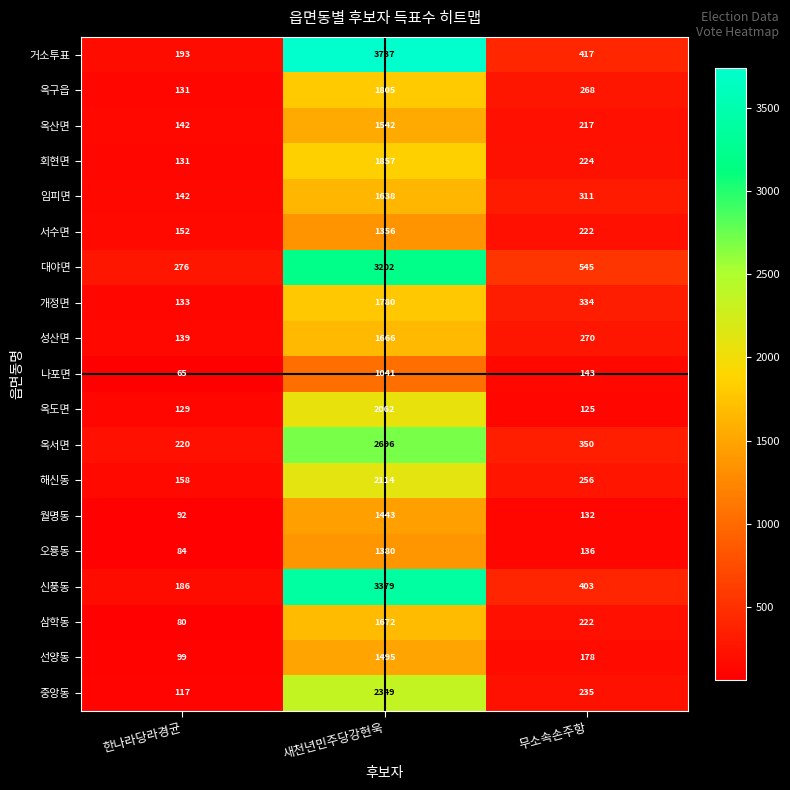

What is the difference between the highest and lowest values at 새천년민주당강현욱?

2696